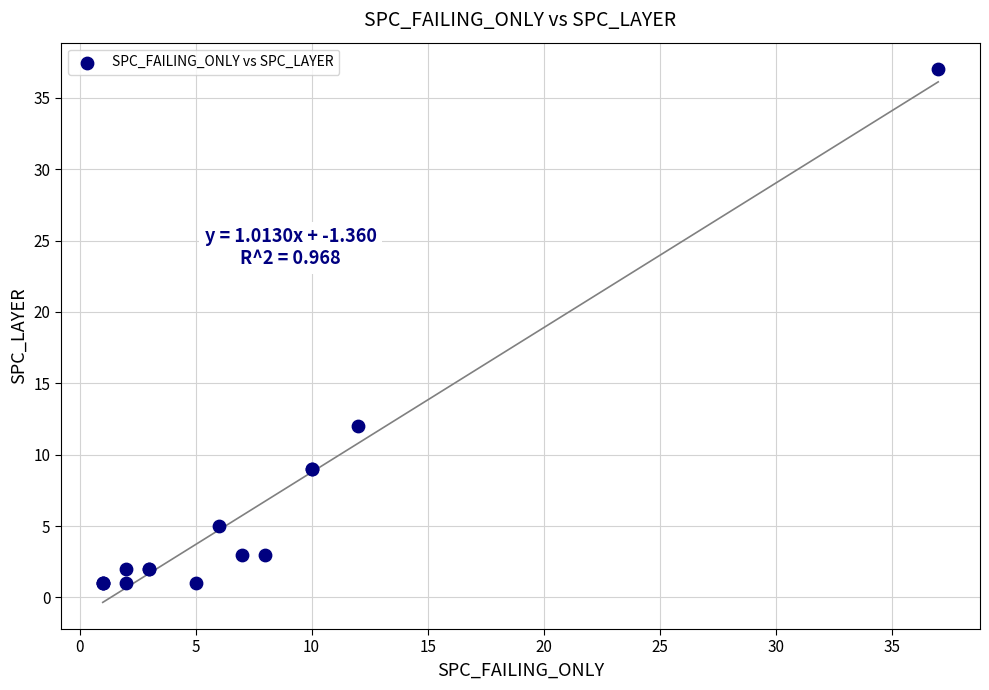

What Y value in the scatter plot is closest to 19?

12